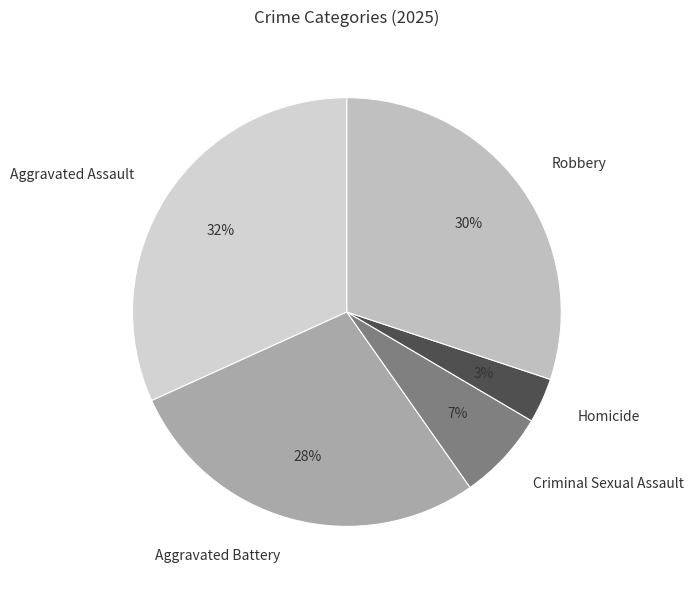

Which has a higher value, Aggravated Battery or Aggravated Assault?

Aggravated Assault